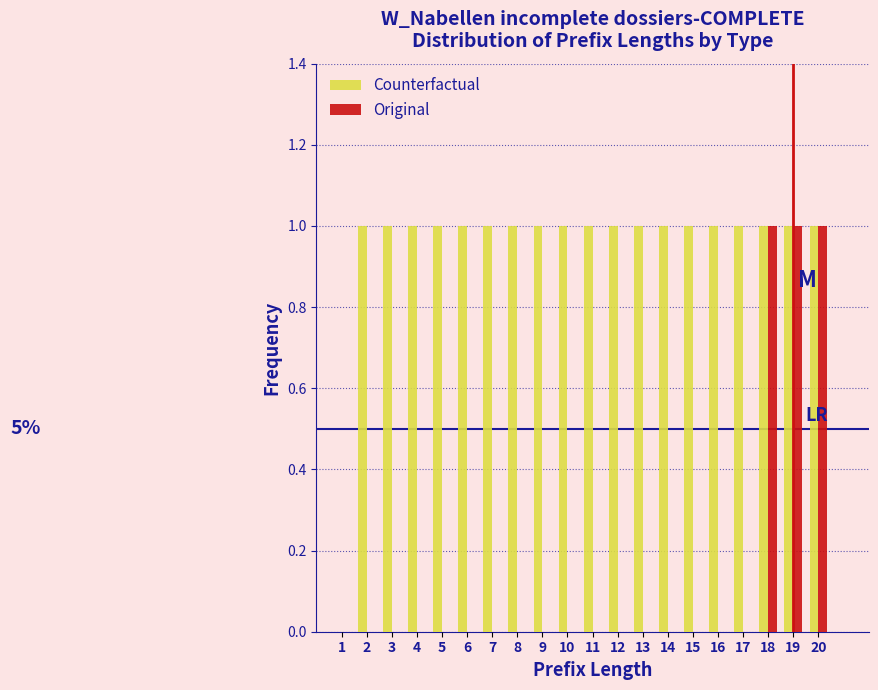

What is the sum of all Original values?

3